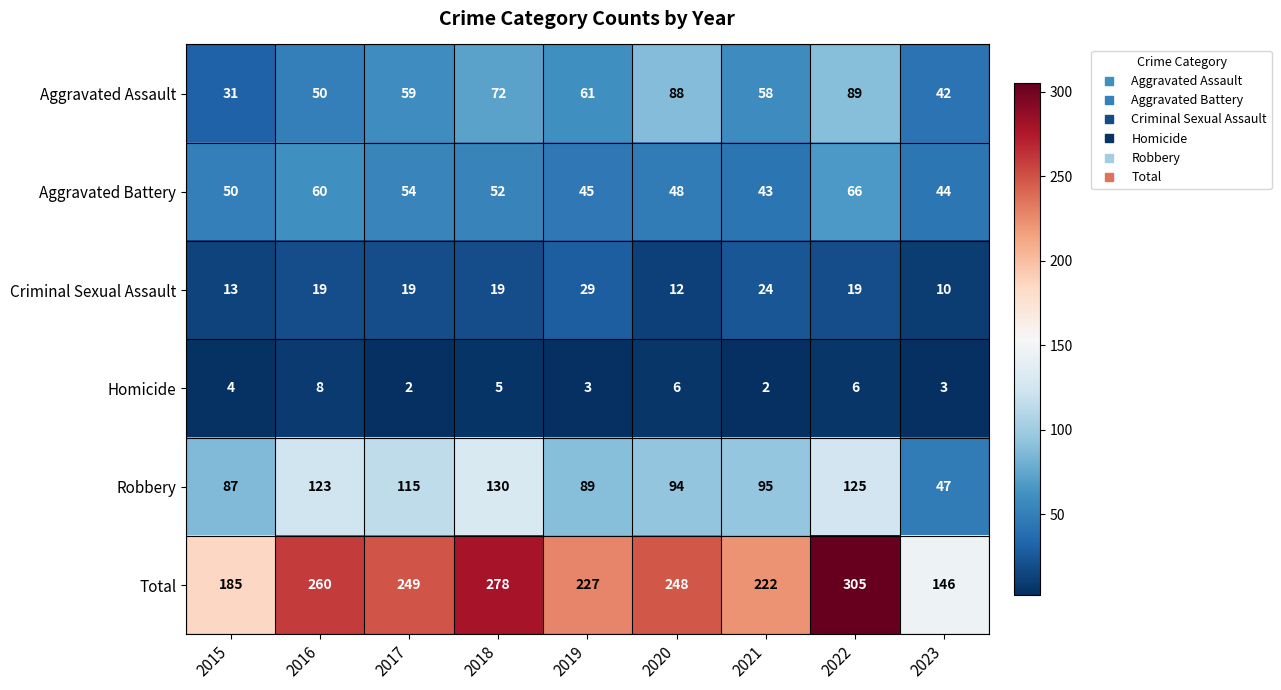

At 2017, list the series in order from largest to smallest.

Total, Robbery, Aggravated Assault, Aggravated Battery, Criminal Sexual Assault, Homicide